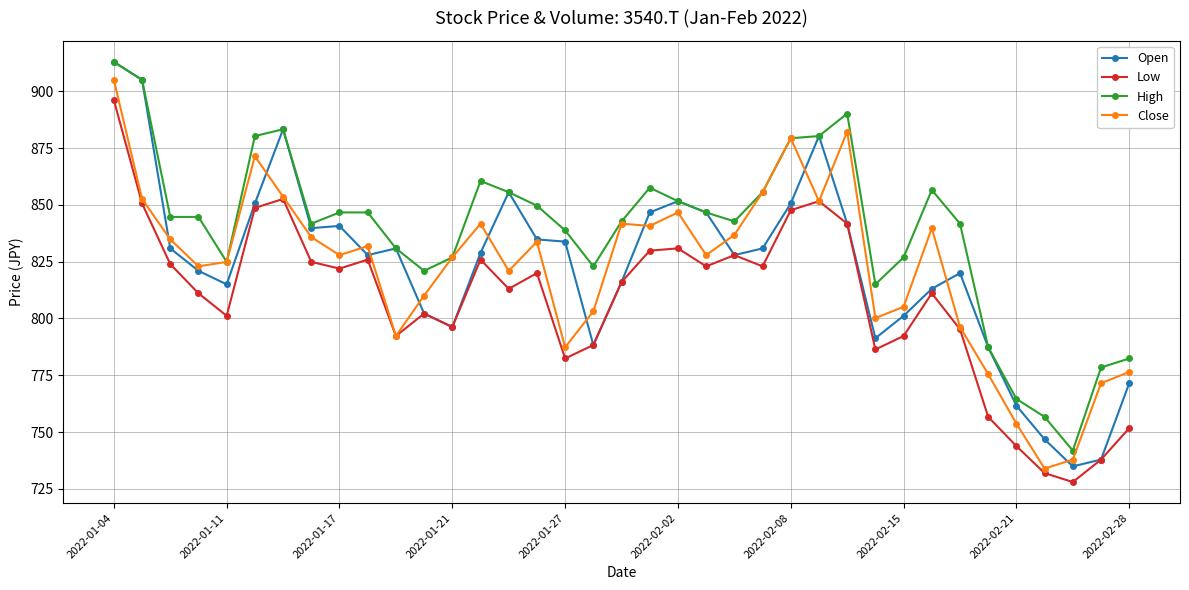

What is the value of the Open point at the 17th from the left?

833.8